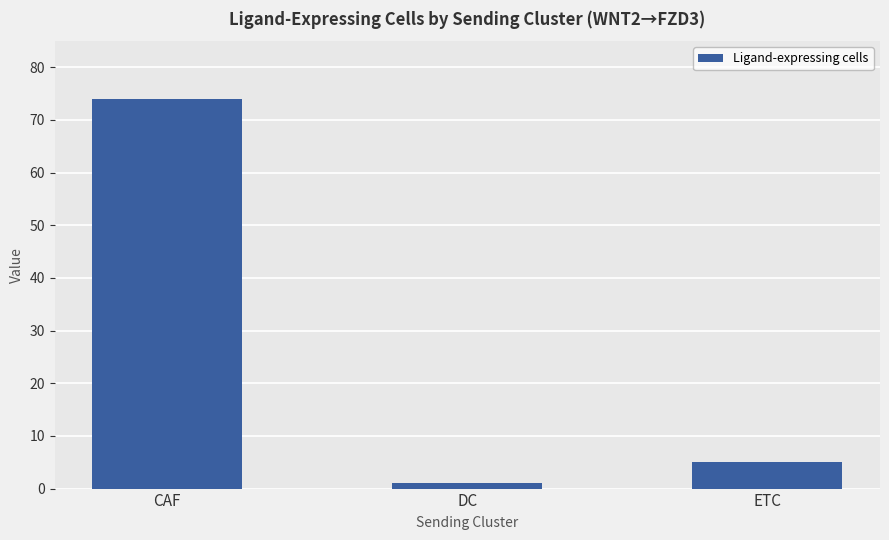

What is the average value?

27